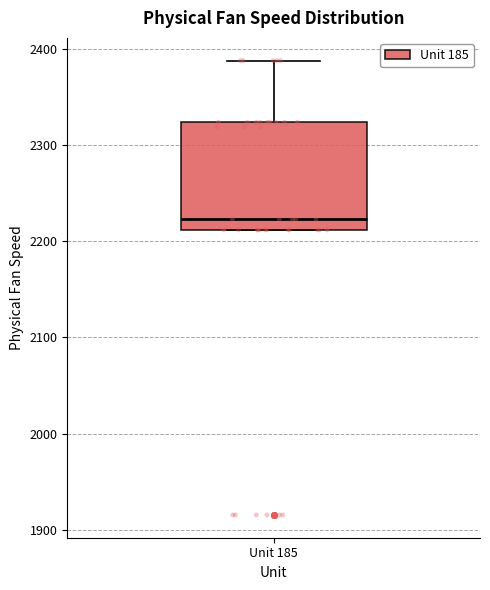

Read this box plot against the y-axis: the position of the median line, the range covered by the box, and the ends of both whiskers. The values are not printed on the chart, so give them approximately, as read against the axis.

median 2220, box 2210 to 2320, whiskers 2210 to 2390